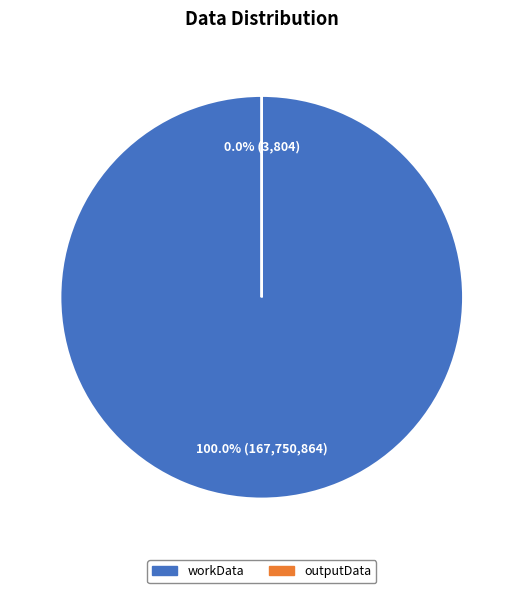

How many slices are in this pie chart?

2